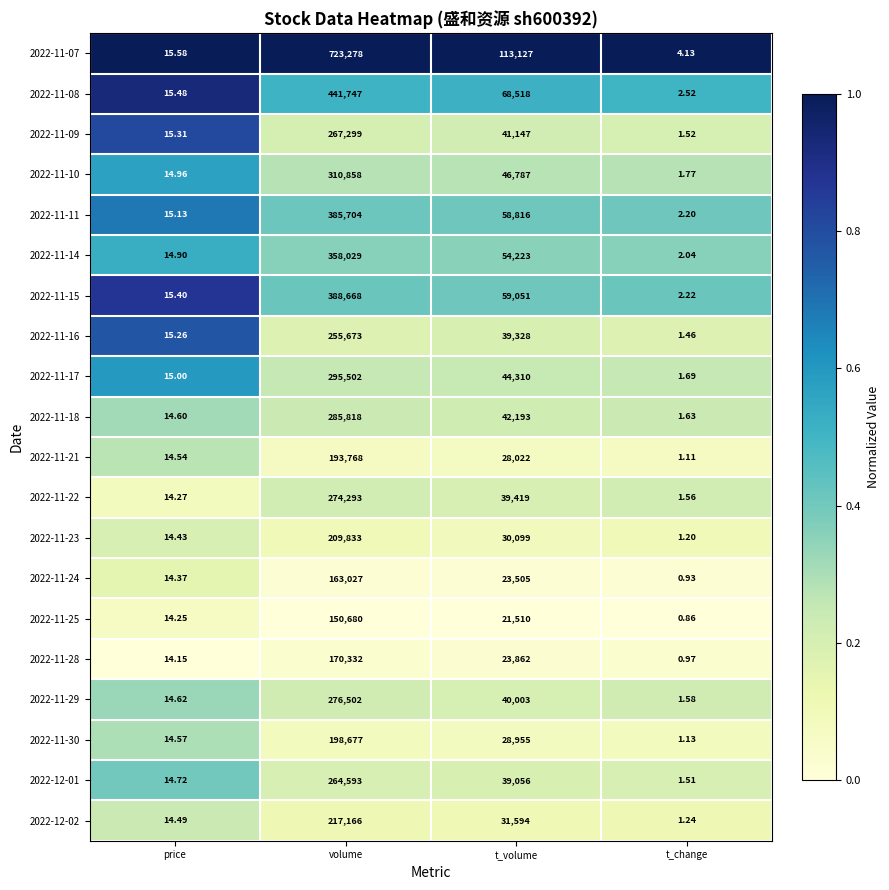

How many categories are shown in the chart?

4